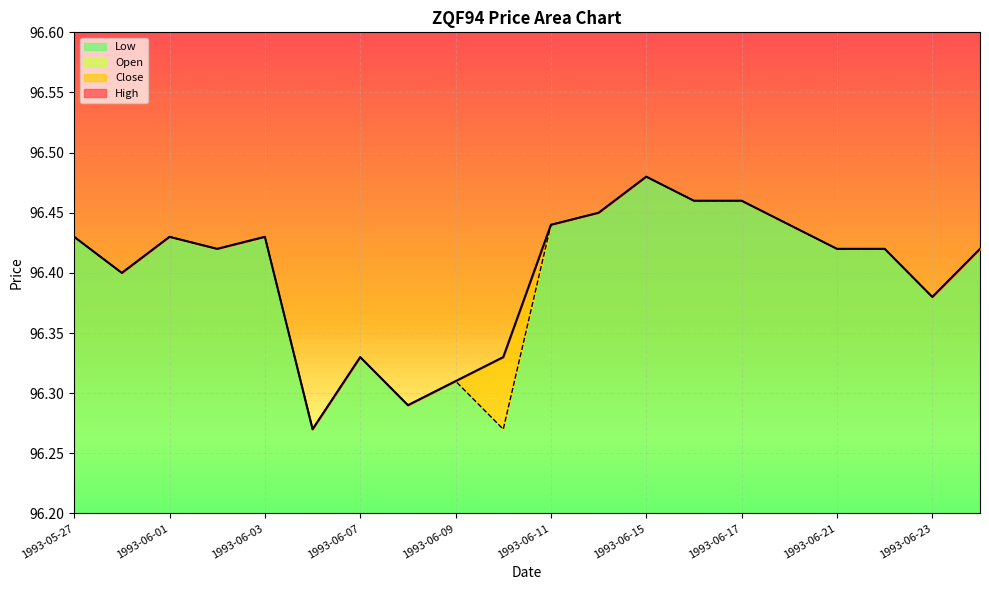

Does the chart display data point markers on the line(s)?

No